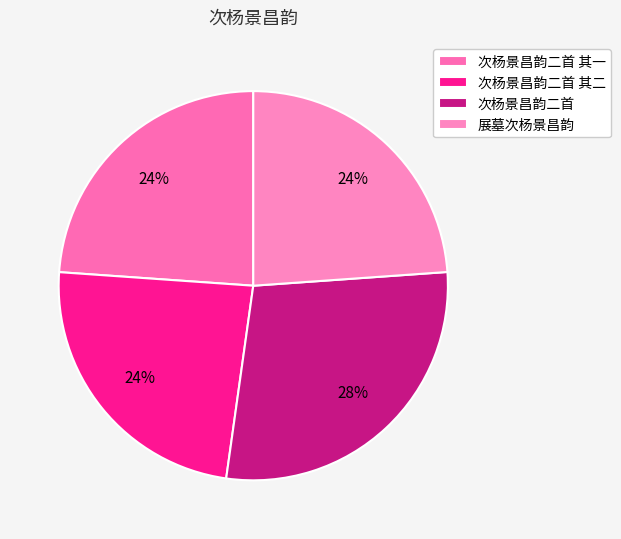

Which category has the biggest portion of the pie?

次杨景昌韵二首